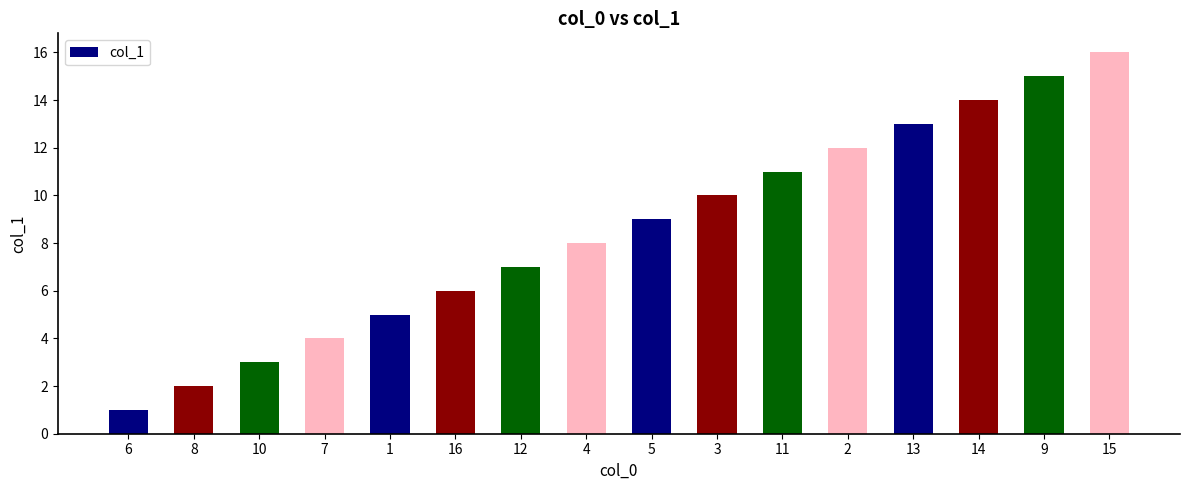

What is the change in value from 10 to 12?

+4